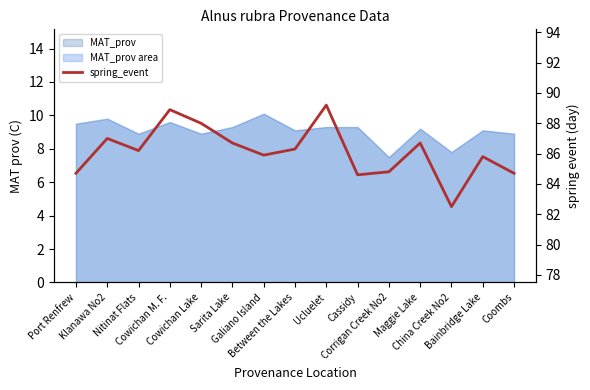

At which category does the chart reach its minimum across all series?

China Creek No2